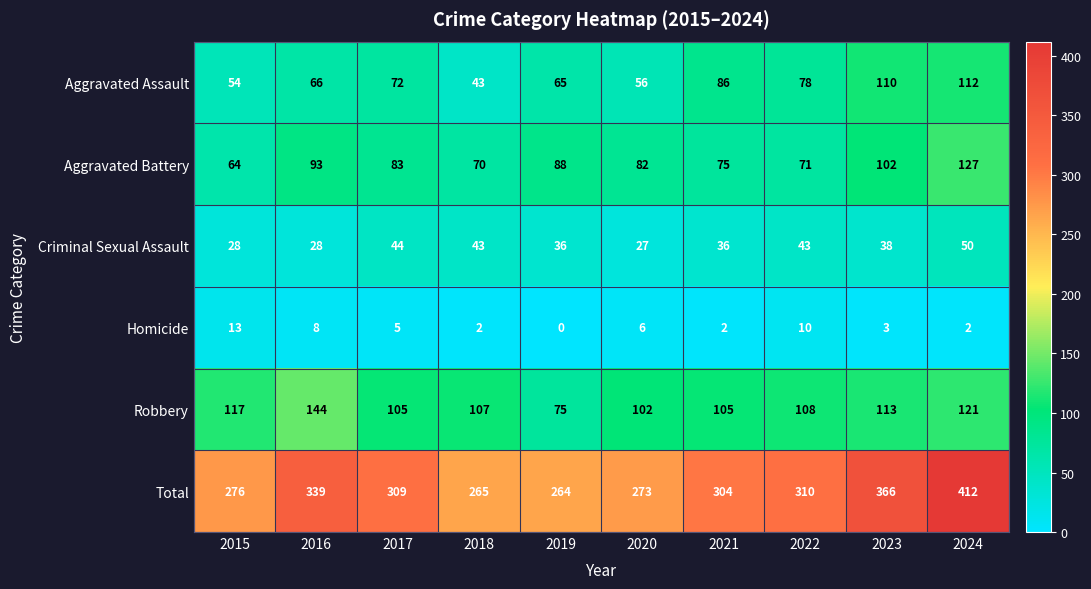

What is the difference between the Total values at 2024 and 2021?

108